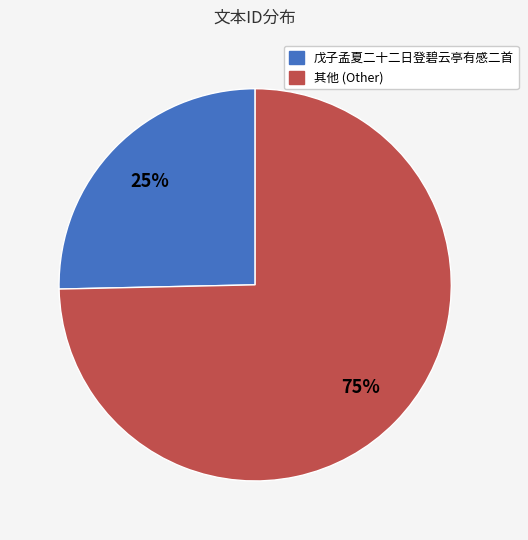

To the nearest percent, what is the average slice percentage?

50%